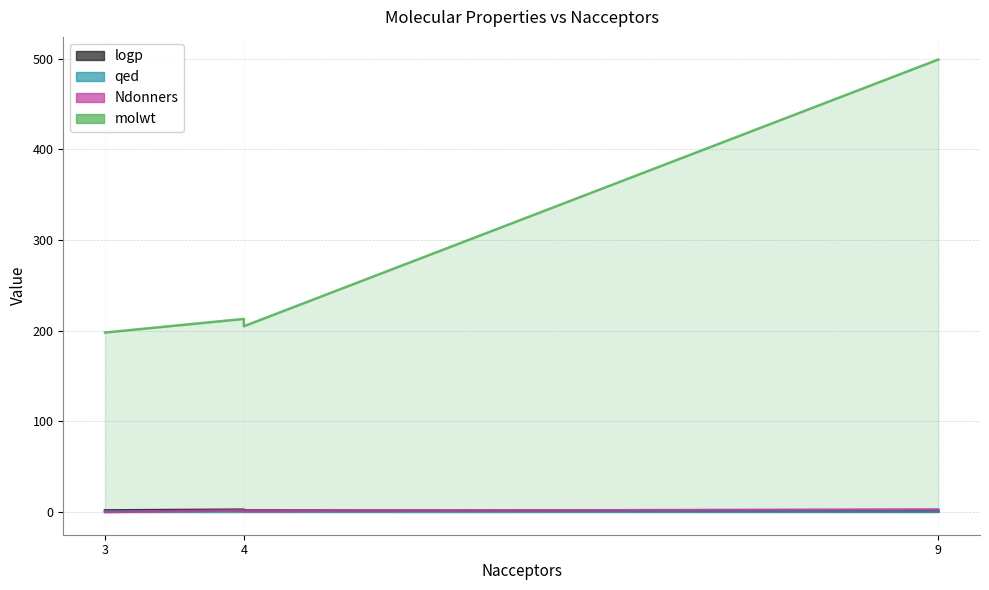

True or false: molwt and qed intersect in this chart.

False